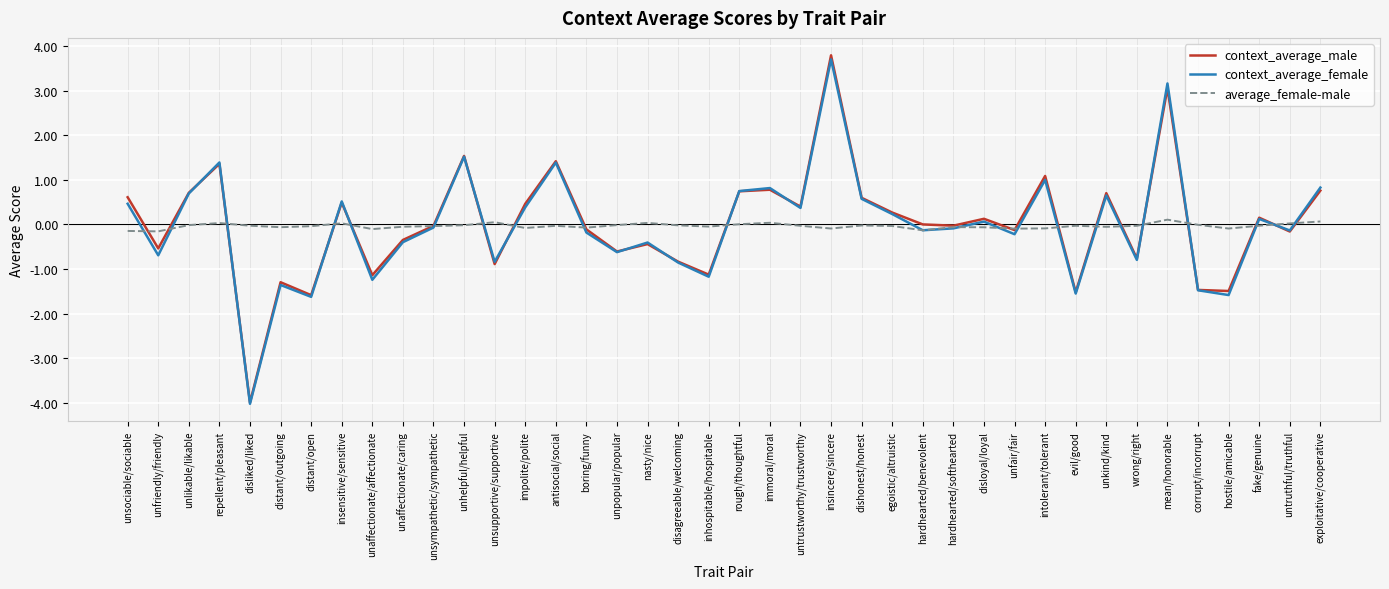

At which category is the sum across all series the highest?

insincere/sincere